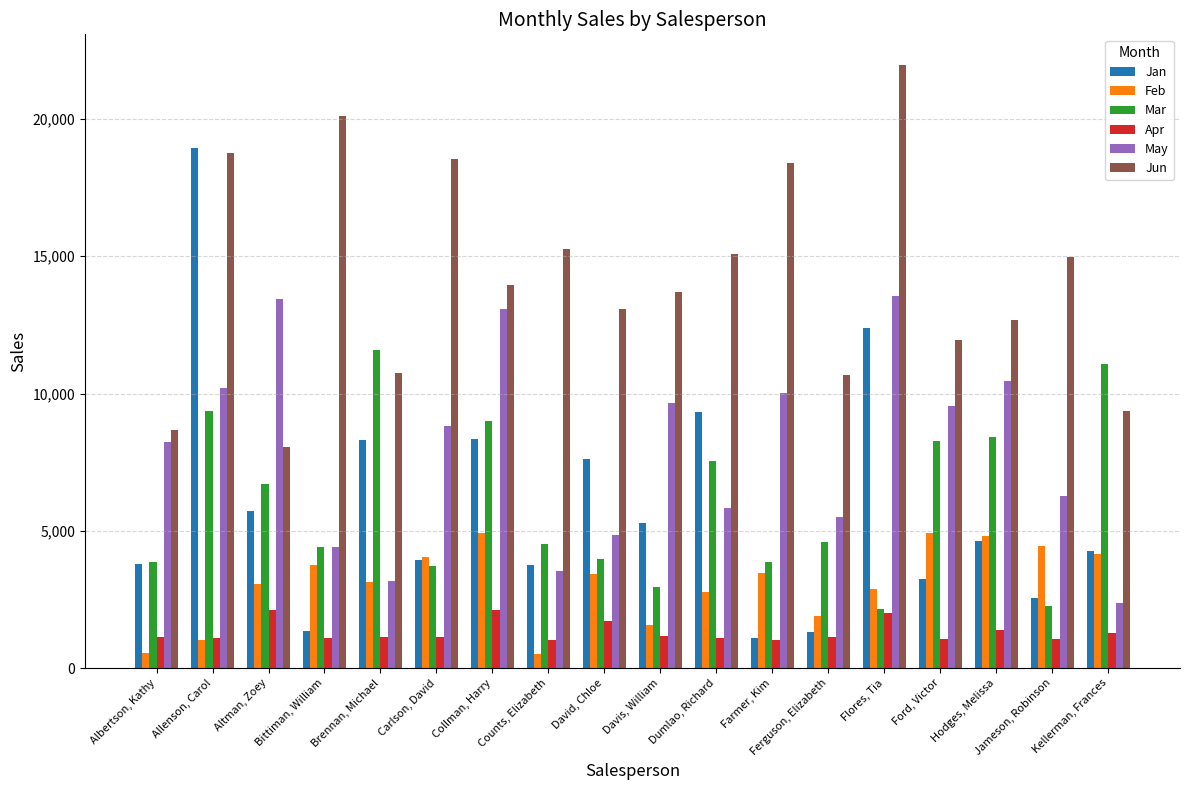

What are all the series names shown in the legend?

Jan, Feb, Mar, Apr, May, Jun